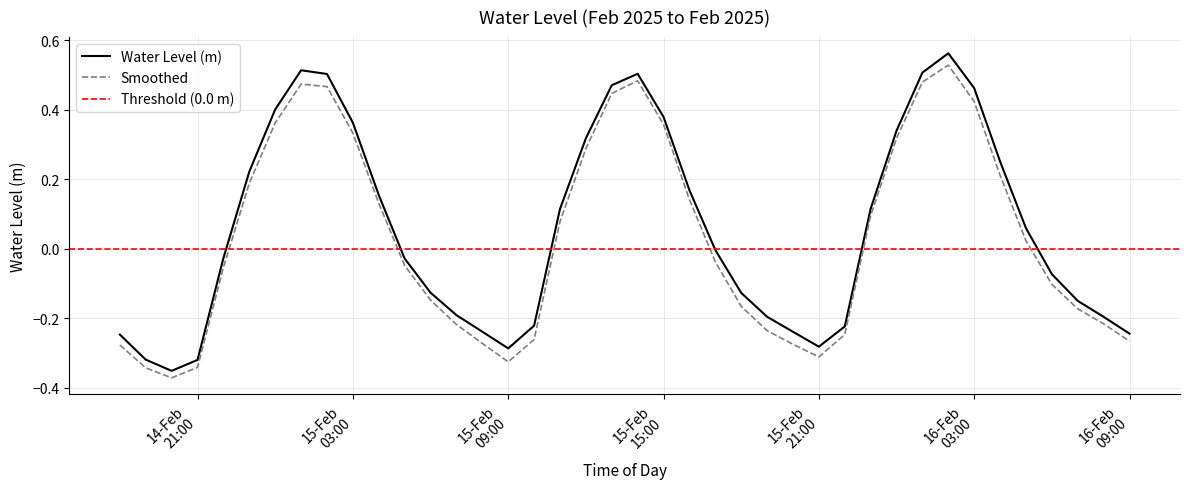

Rank the categories by value from lowest to highest.

2025-02-14 20:00:00, 2025-02-14 21:00:00, 2025-02-14 19:00:00, 2025-02-15 09:00:00, 2025-02-15 21:00:00, 2025-02-14 18:00:00, 2025-02-16 09:00:00, 2025-02-15 20:00:00, 2025-02-15 08:00:00, 2025-02-15 22:00:00, 2025-02-15 10:00:00, 2025-02-16 08:00:00, 2025-02-15 19:00:00, 2025-02-15 07:00:00, 2025-02-16 07:00:00, 2025-02-15 18:00:00, 2025-02-15 06:00:00, 2025-02-16 06:00:00, 2025-02-15 05:00:00, 2025-02-14 22:00:00, 2025-02-15 17:00:00, 2025-02-16 05:00:00, 2025-02-15 11:00:00, 2025-02-15 23:00:00, 2025-02-15 04:00:00, 2025-02-15 16:00:00, 2025-02-14 23:00:00, 2025-02-16 04:00:00, 2025-02-15 12:00:00, 2025-02-16 00:00:00, 2025-02-15 03:00:00, 2025-02-15 15:00:00, 2025-02-15 00:00:00, 2025-02-16 03:00:00, 2025-02-15 13:00:00, 2025-02-15 02:00:00, 2025-02-15 14:00:00, 2025-02-16 01:00:00, 2025-02-15 01:00:00, 2025-02-16 02:00:00